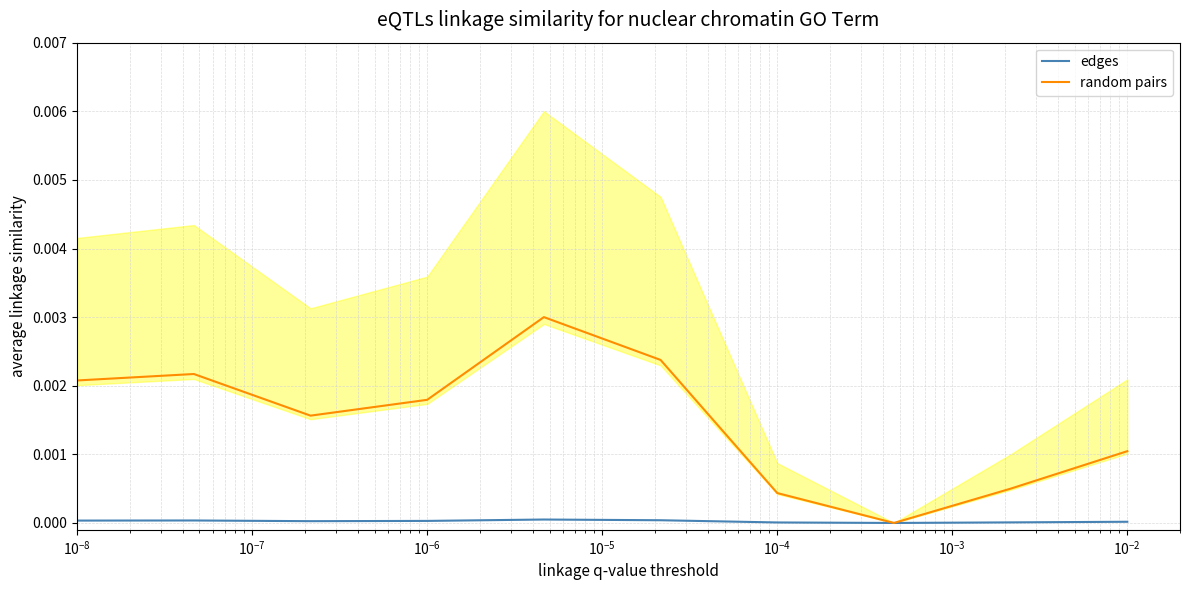

True or false: random pairs and edges cross at least once.

False